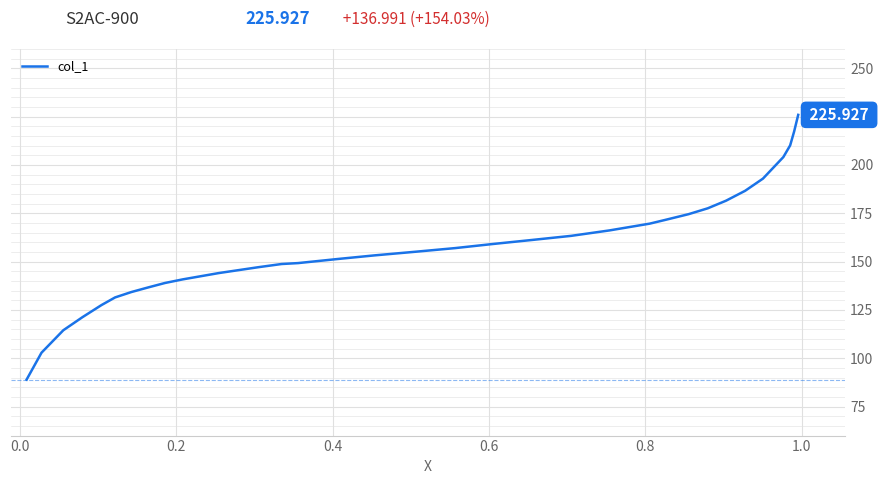

Count the number of data series in this chart.

1